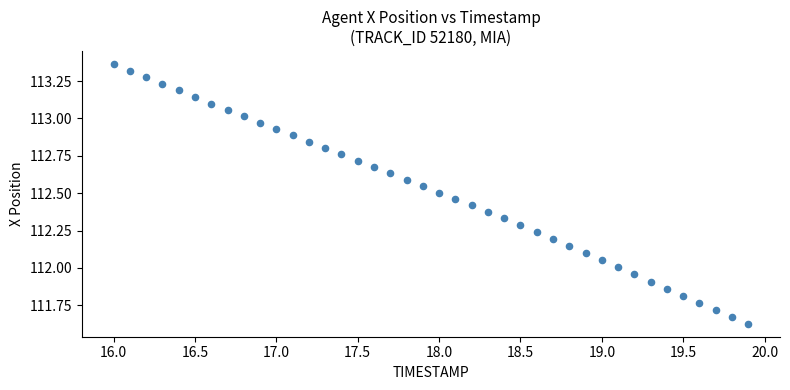

What is the range of X values (max minus min)?

3.9